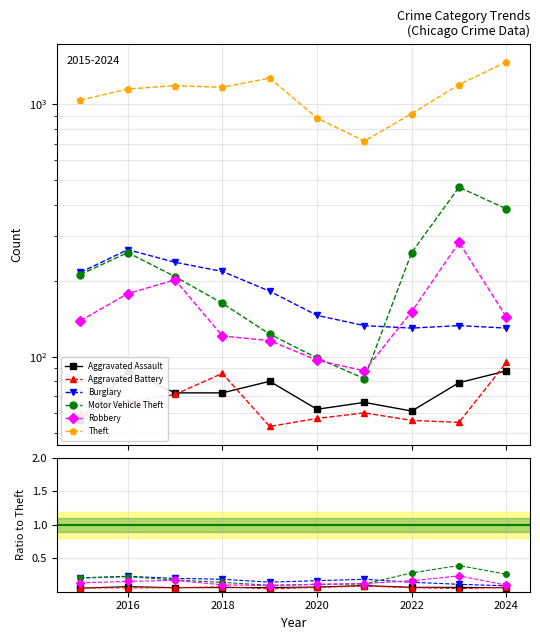

The Theft series shows 1151.0 at 2016. True or false?

True